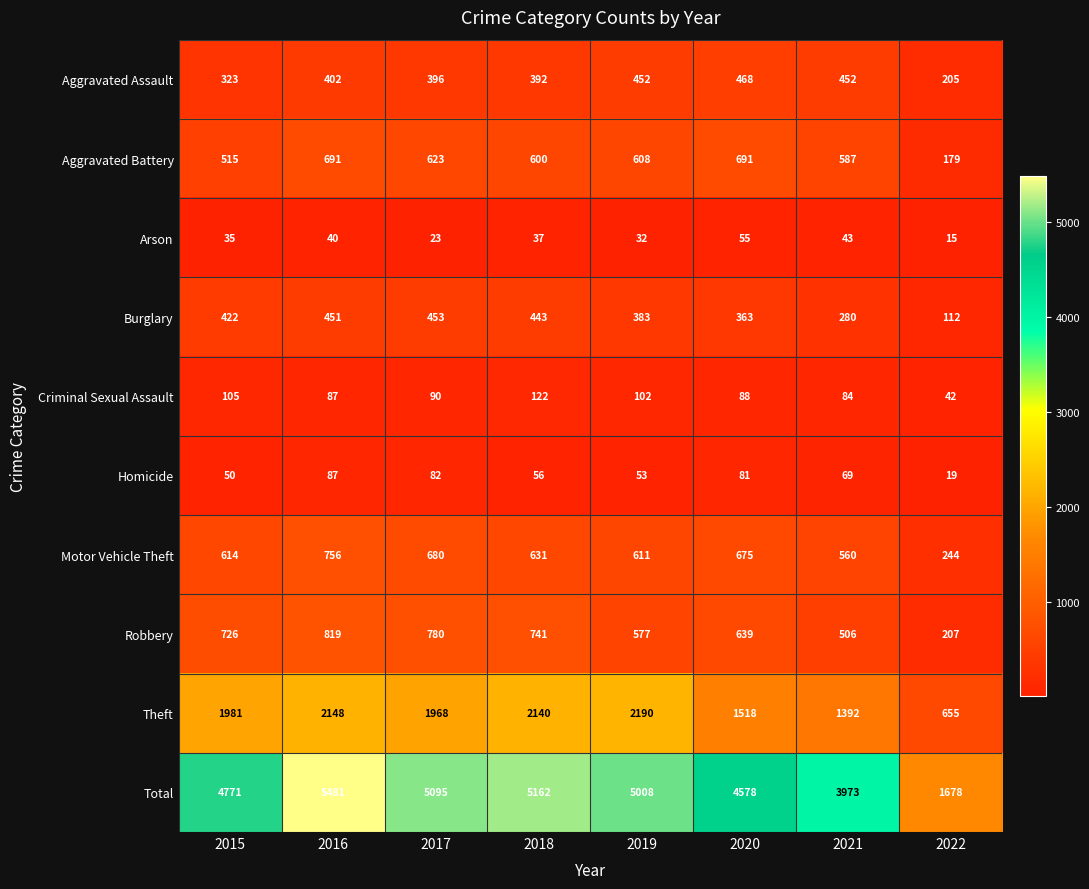

What is the difference between the second highest and minimum values in the Total series?

3484